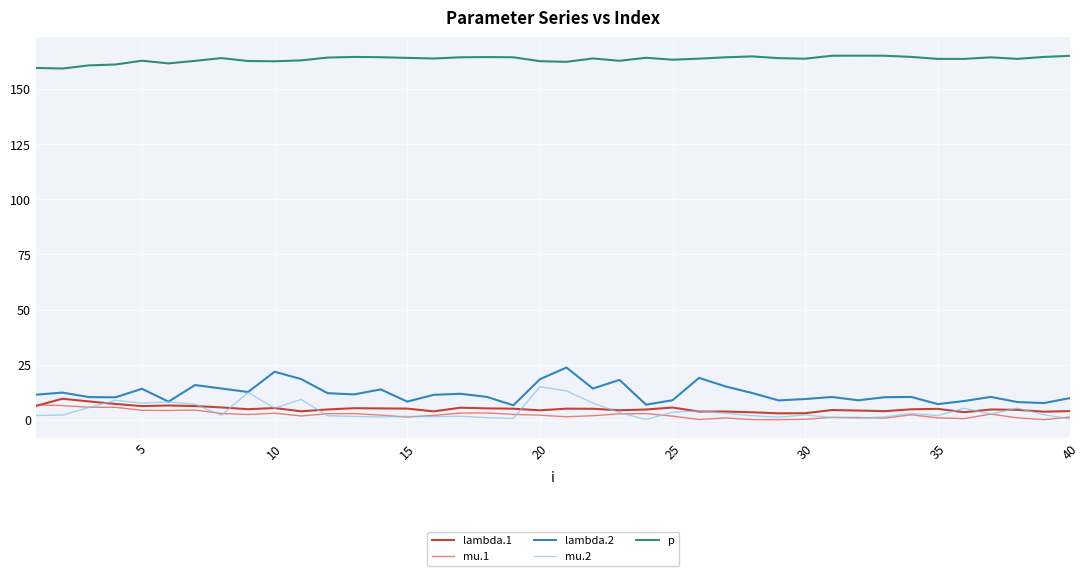

Does the chart have visible grid lines?

Yes